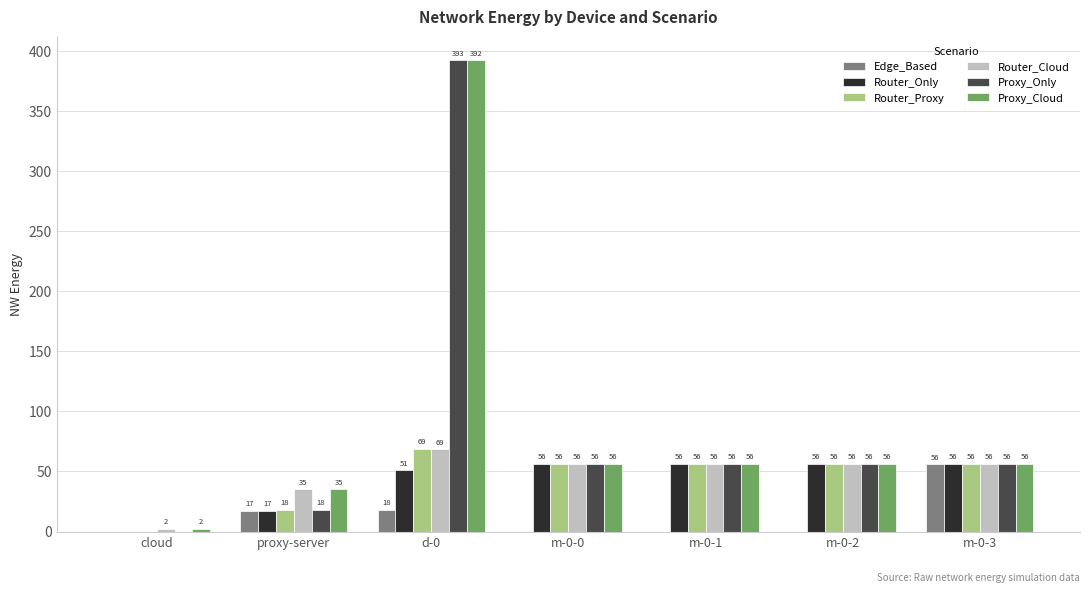

Between d-0 and m-0-0, which series saw the biggest shift?

Proxy_Only